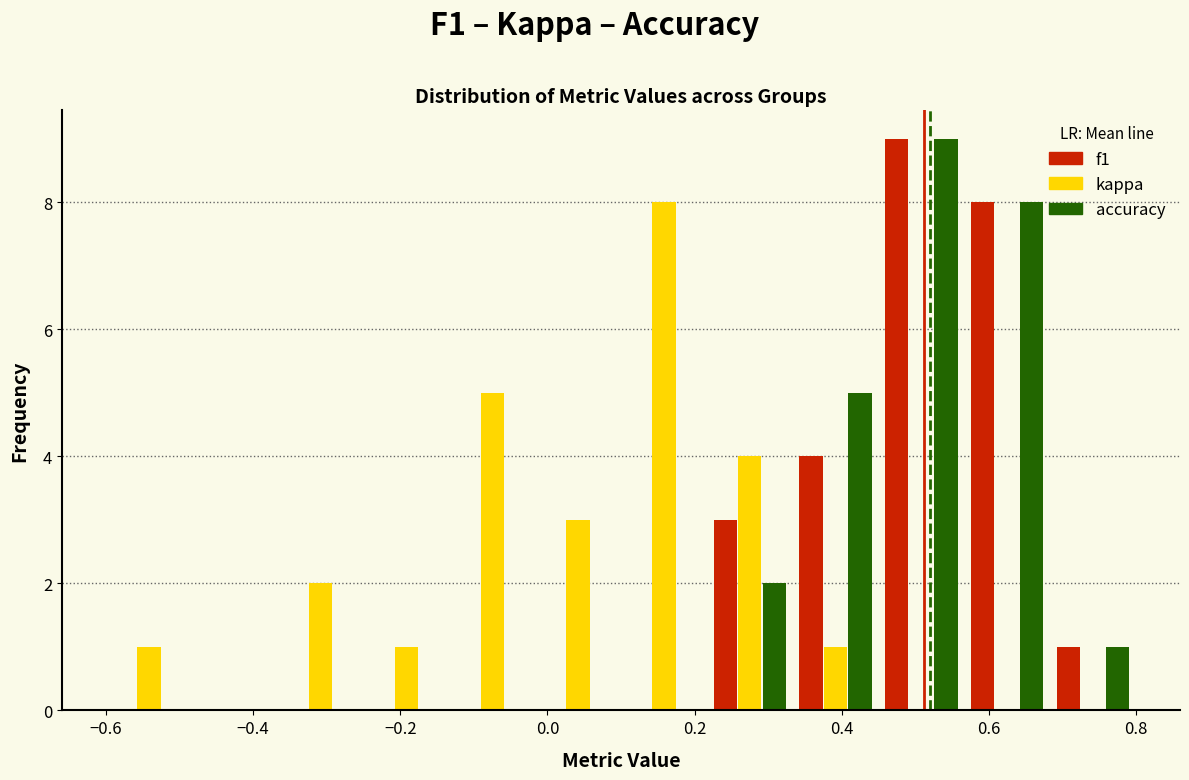

Reading left to right, transcribe this chart: for each range on the x-axis, give the height of each series' bar. Neither the bar edges nor the heights are printed on the chart, so give them approximately, as read against the axes.

-0.60 to -0.48: f1=0	kappa=1	accuracy=0
-0.48 to -0.36: f1=0	kappa=0	accuracy=0
-0.36 to -0.24: f1=0	kappa=2	accuracy=0
-0.24 to -0.14: f1=0	kappa=1	accuracy=0
-0.14 to -0.02: f1=0	kappa=5	accuracy=0
-0.02 to 0.10: f1=0	kappa=3	accuracy=0
0.10 to 0.22: f1=0	kappa=8	accuracy=0
0.22 to 0.34: f1=3	kappa=4	accuracy=2
0.34 to 0.46: f1=4	kappa=1	accuracy=5
0.46 to 0.56: f1=9	kappa=0	accuracy=9
0.56 to 0.68: f1=8	kappa=0	accuracy=8
0.68 to 0.80: f1=1	kappa=0	accuracy=1